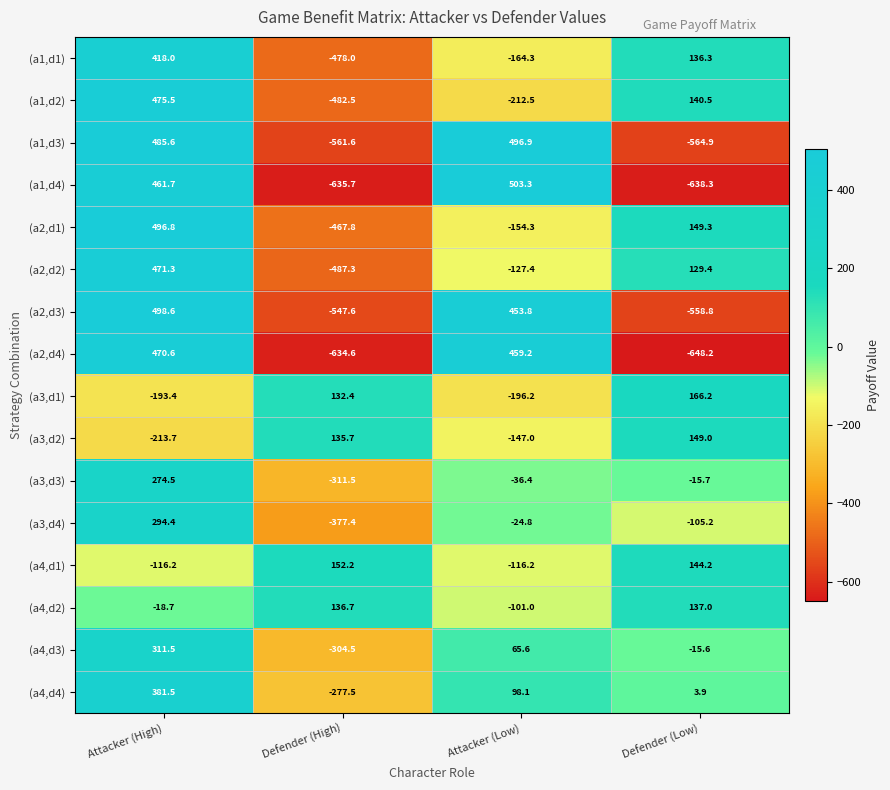

The value of (a4,d3) at Defender (Low) is -15.6. True or false?

True